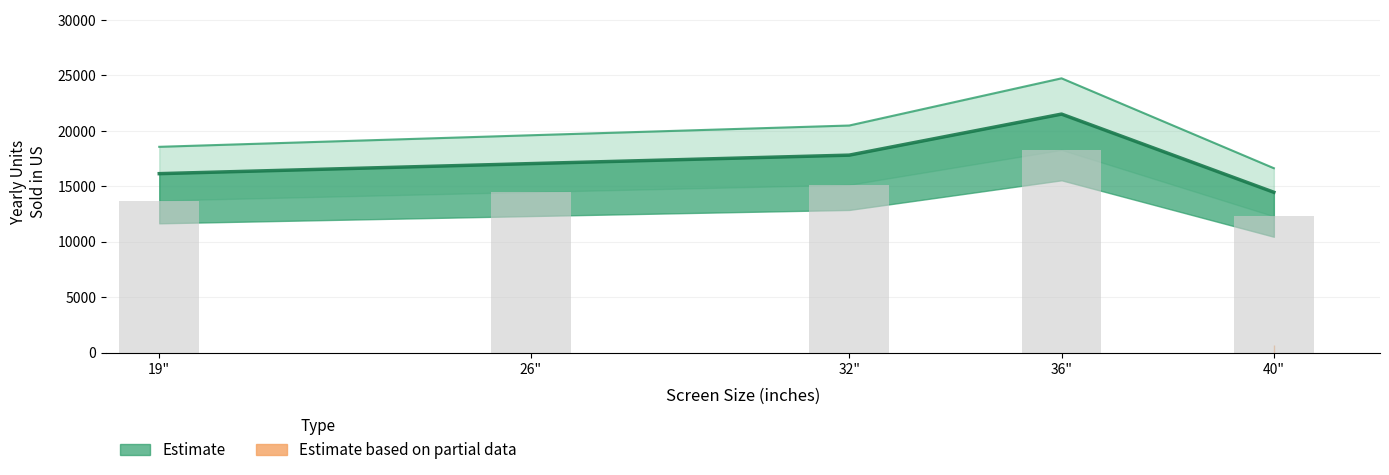

The chart shows a value of 31895.3 at 36". True or false?

False